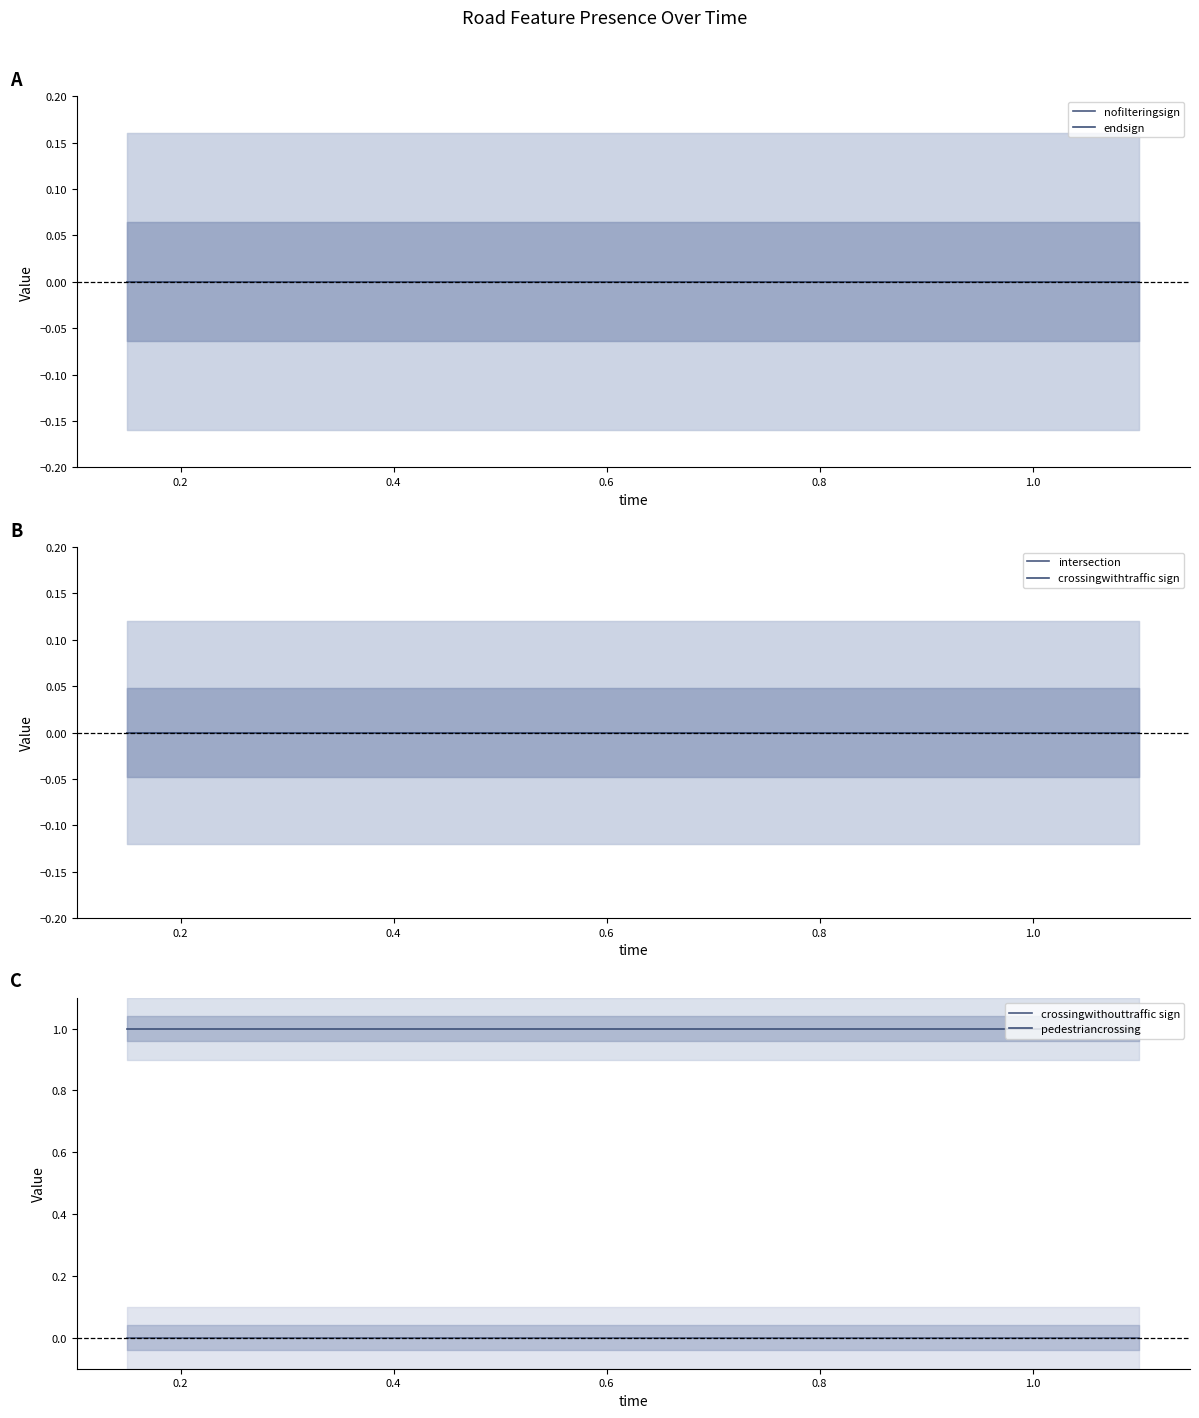

What is the greatest value displayed?

1